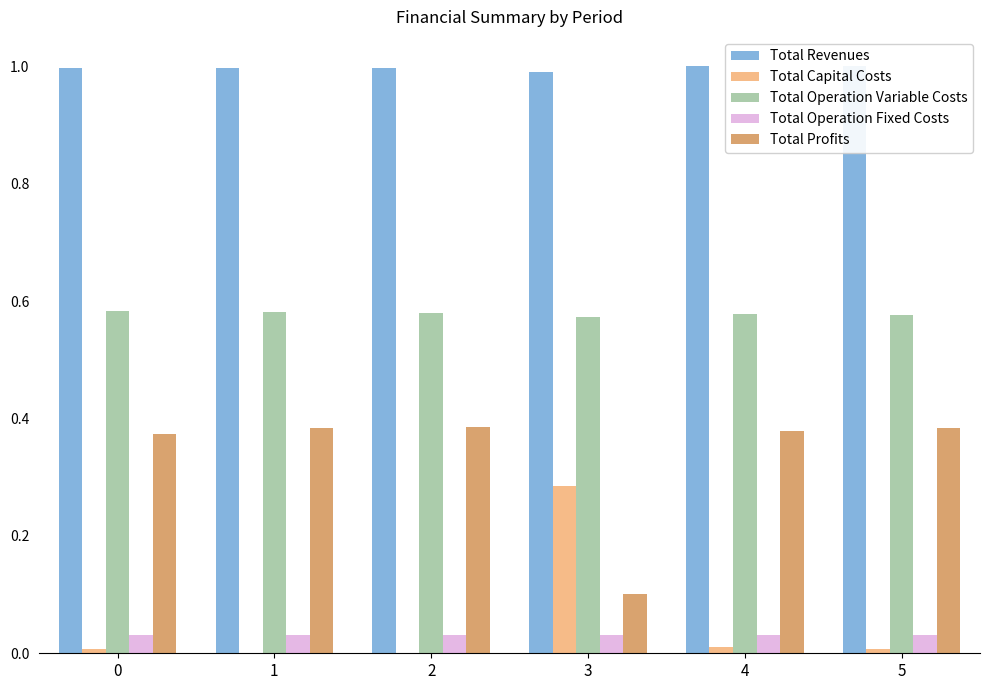

Which category has the highest value in the Total Capital Costs series?

3